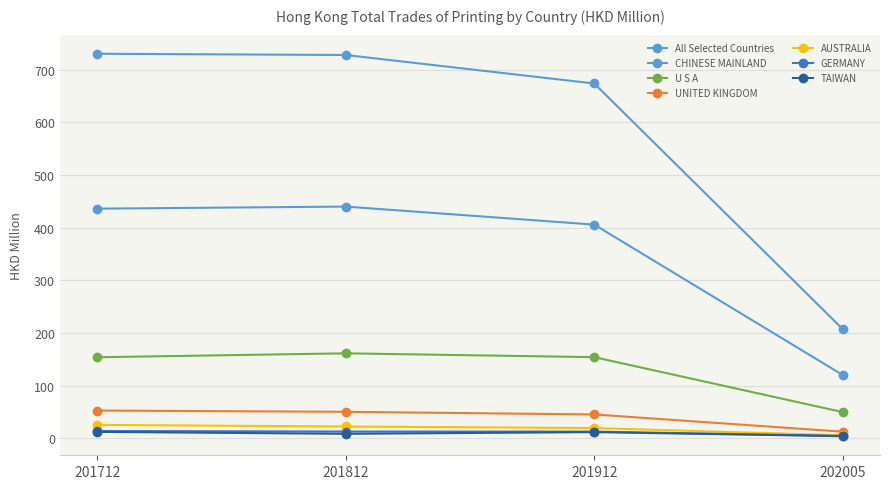

How many data points does each series have?

4